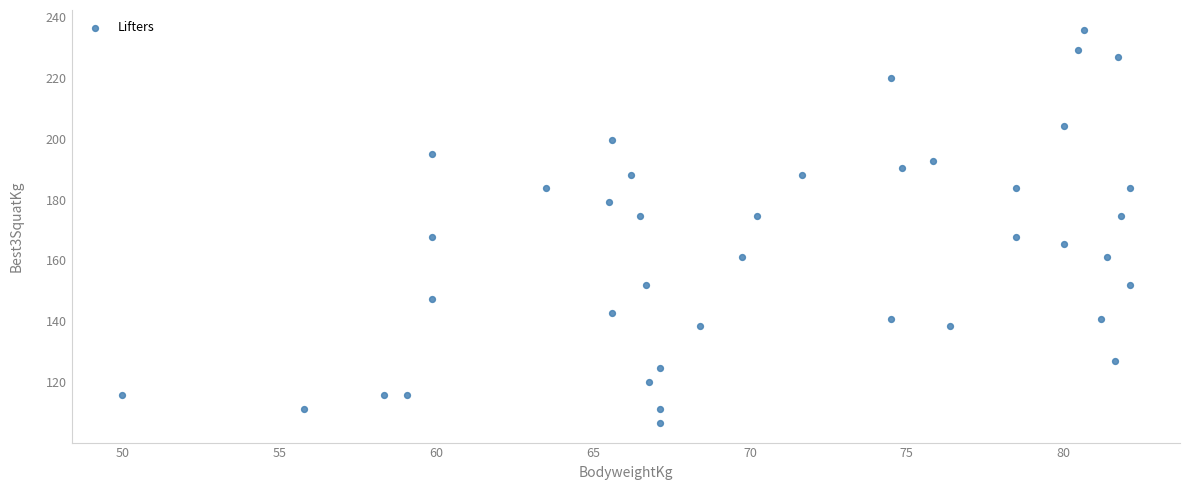

What is the range of X values (max minus min)?

32.1